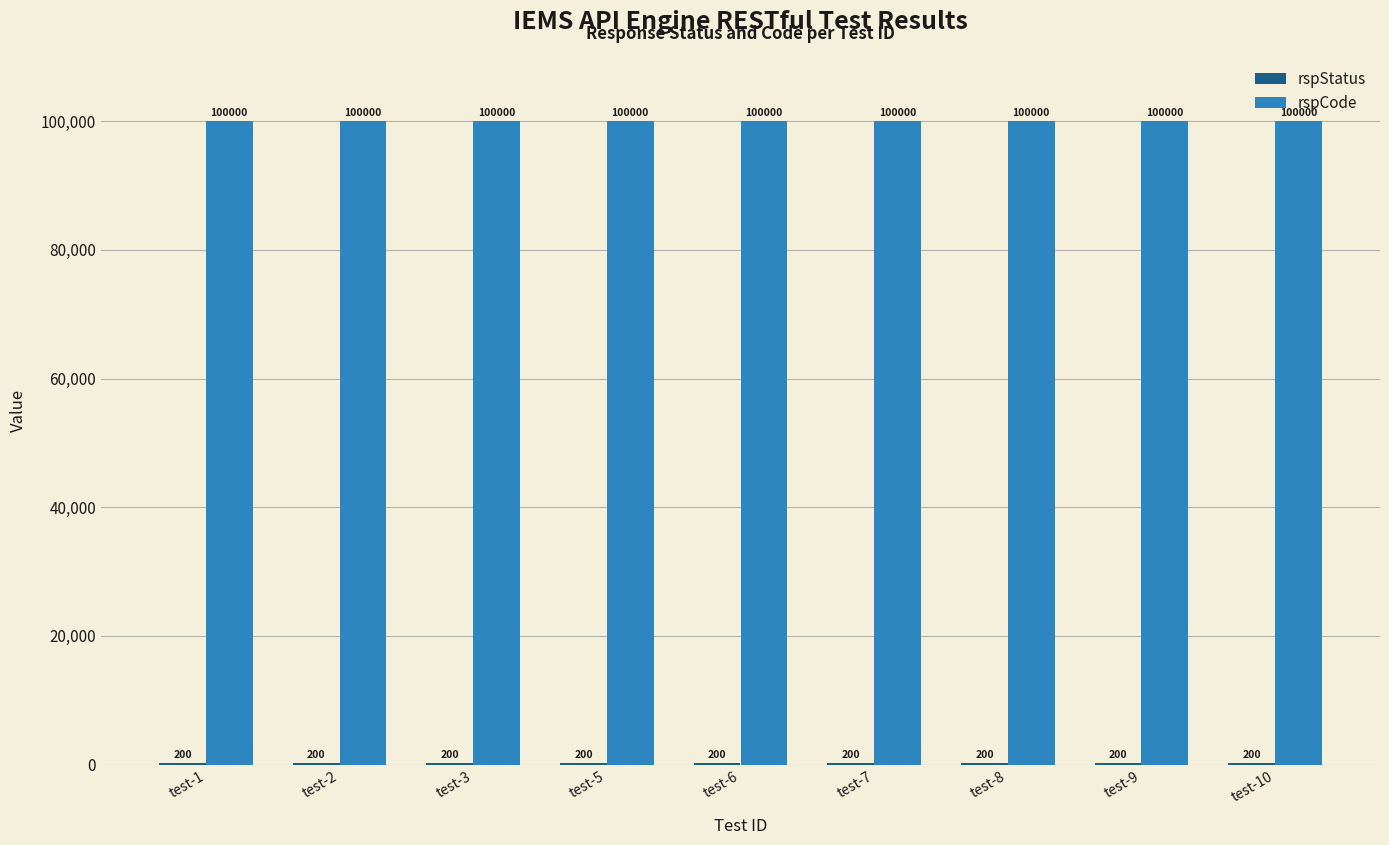

What is the total value across all series at test-7?

100200